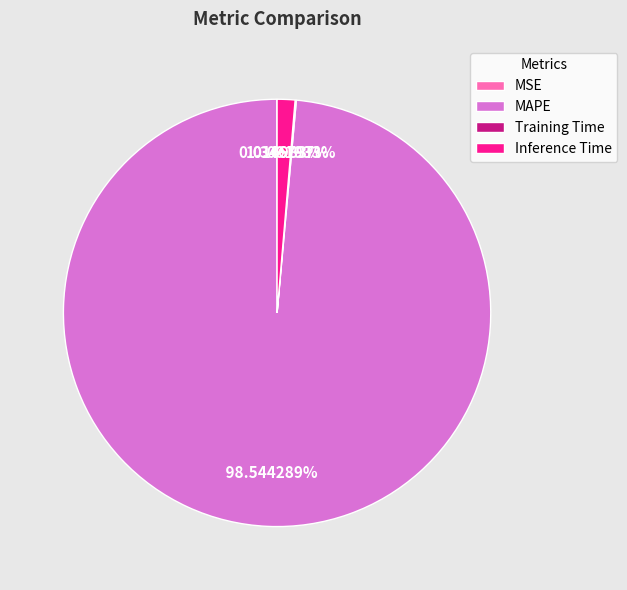

Is there any slice that represents more than half of the pie?

Yes